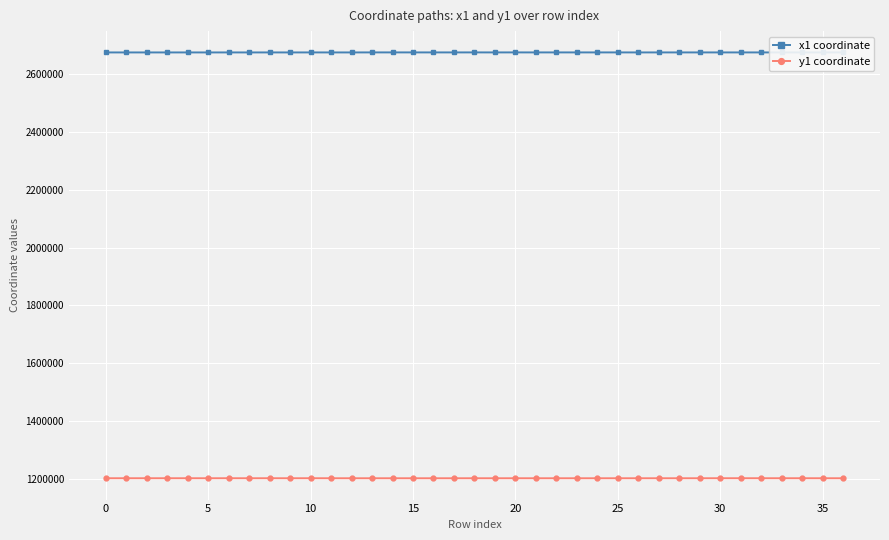

What is the value of the y1 coordinate point at the 18th from the left?

1202787.9